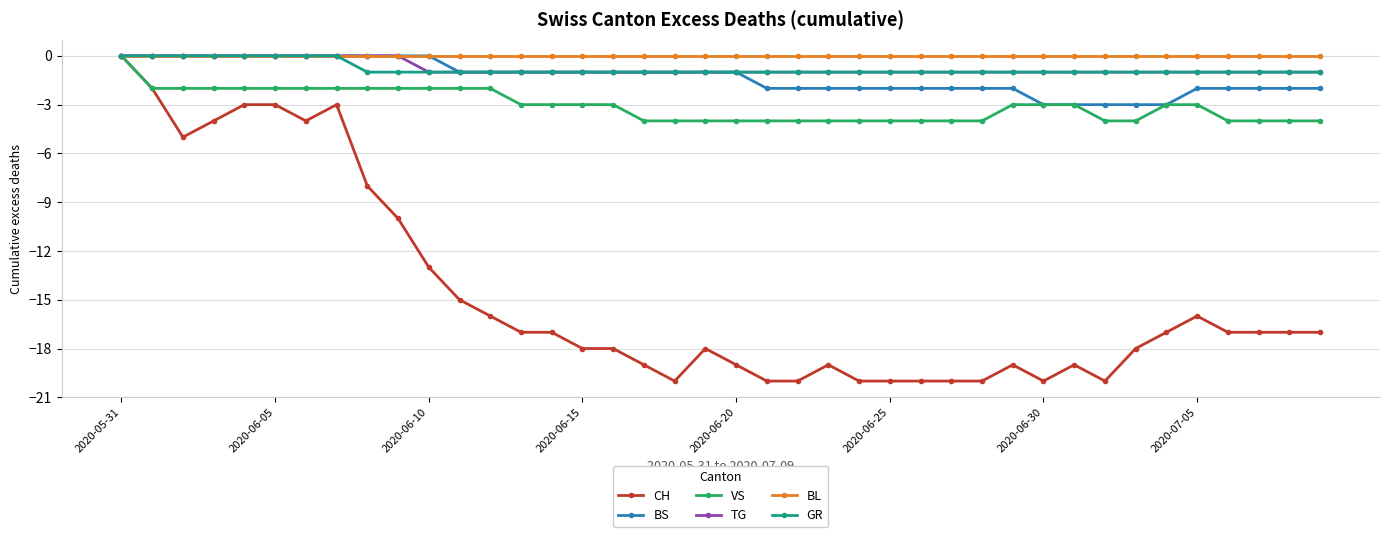

How many lines are shown in the chart?

6